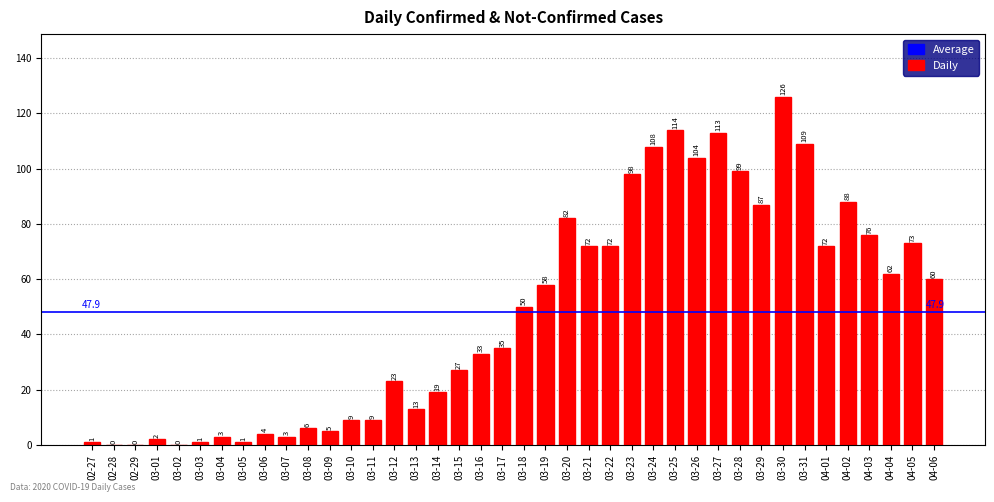

What is the maximum value shown in the chart?

126